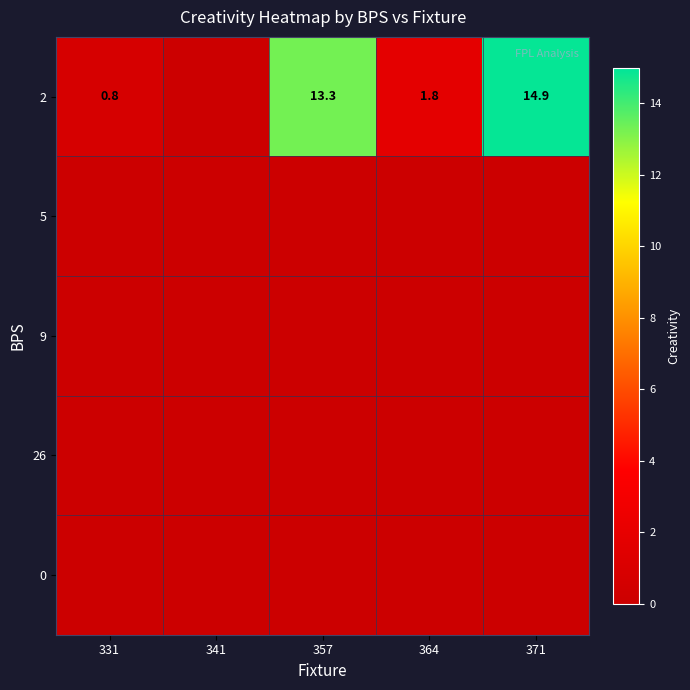

The 2 series shows 0.8 at 331. True or false?

True